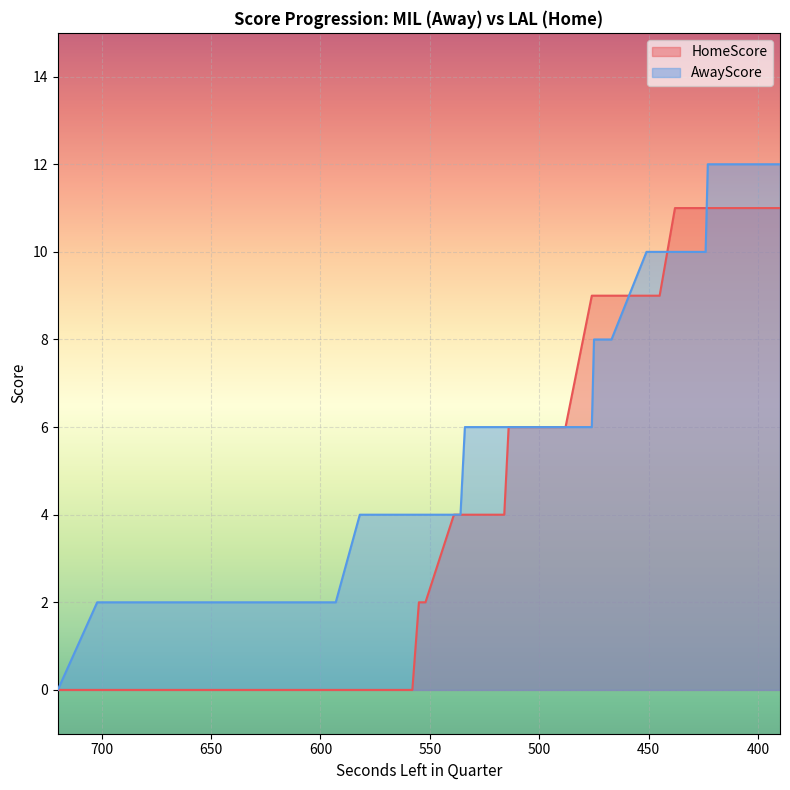

How many lines are shown in the chart?

2